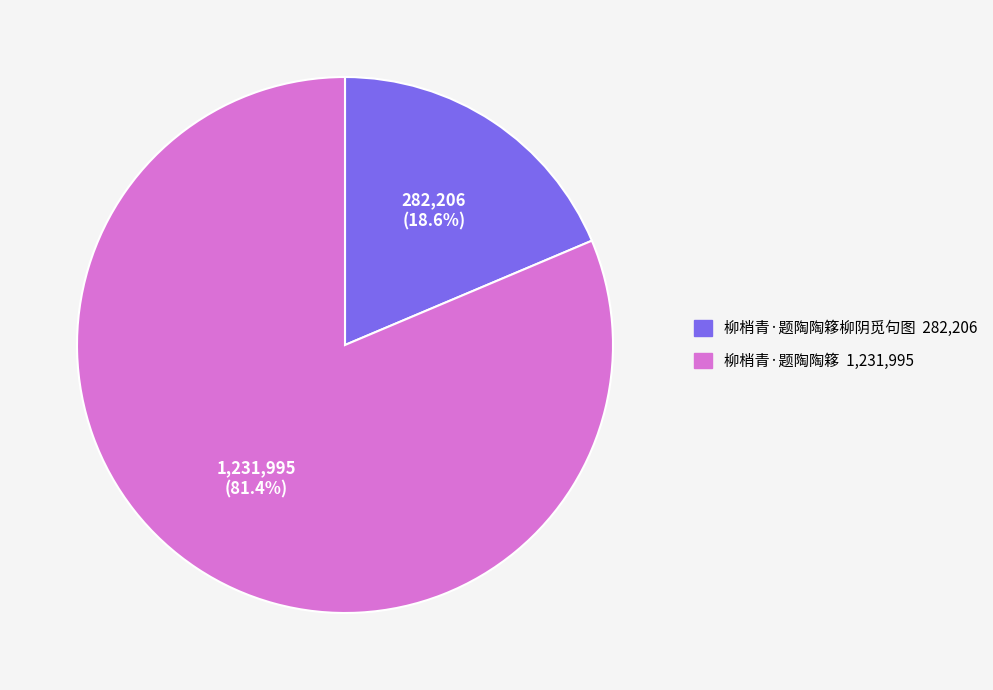

Is there a majority slice in this chart?

Yes